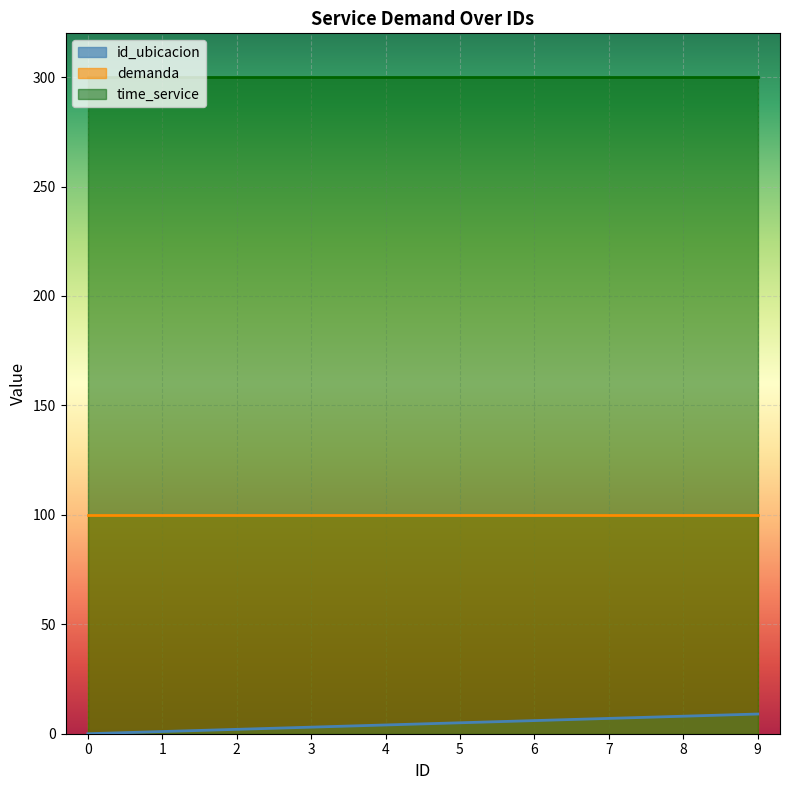

The value of time_service at 9 is 300. True or false?

True